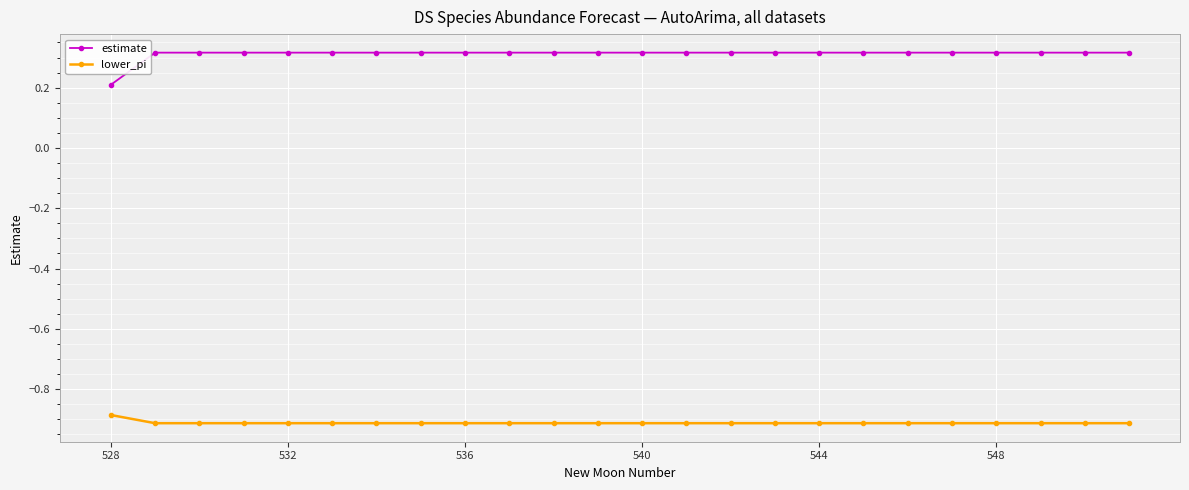

List the series in order of their peak value, highest first.

estimate, lower_pi